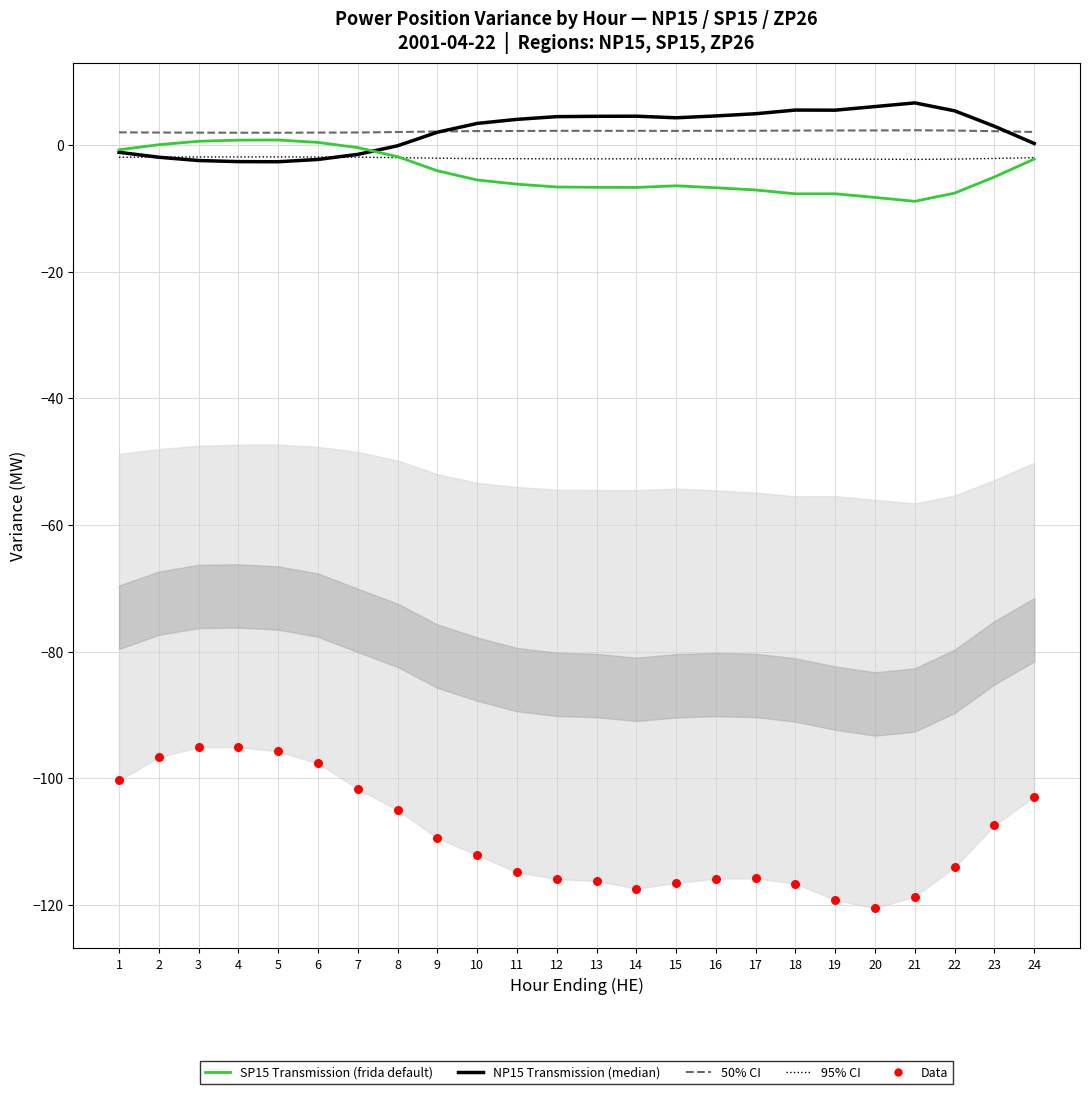

What is the total value across all series at 7?

-103.6